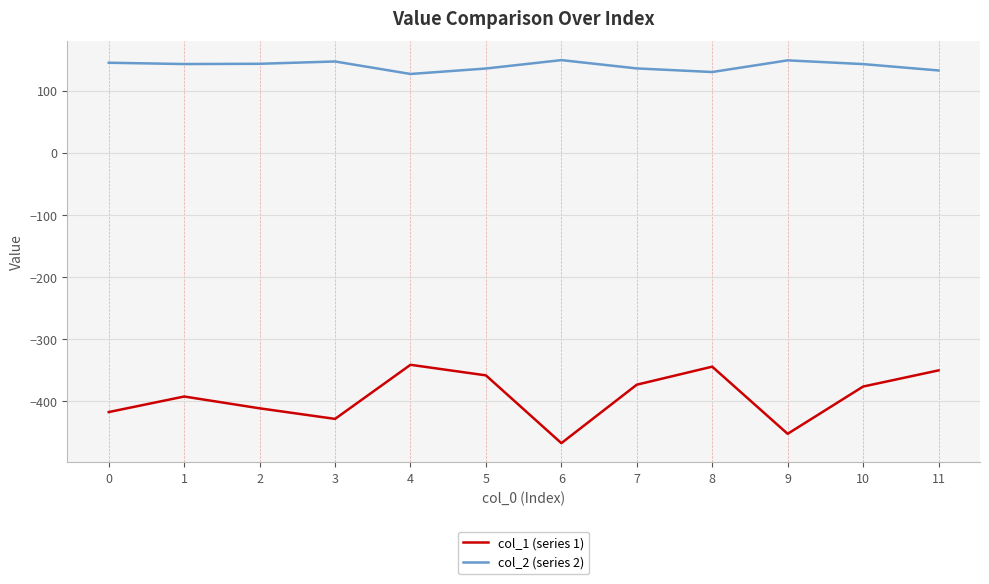

What are all the series names shown in the legend?

col_1 (series 1), col_2 (series 2)